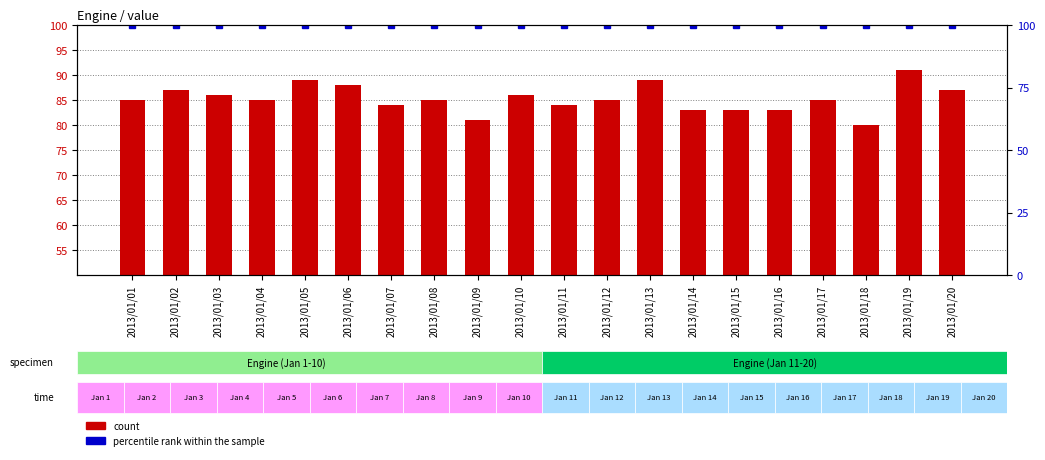

Reading right to left, transcribe all the data shown in this chart.

count: 87	91	80	85	83	83	83	89	85	84	86	81	85	84	88	89	85	86	87	85
percentile rank within the sample: 100	100	100	100	100	100	100	100	100	100	100	100	100	100	100	100	100	100	100	100